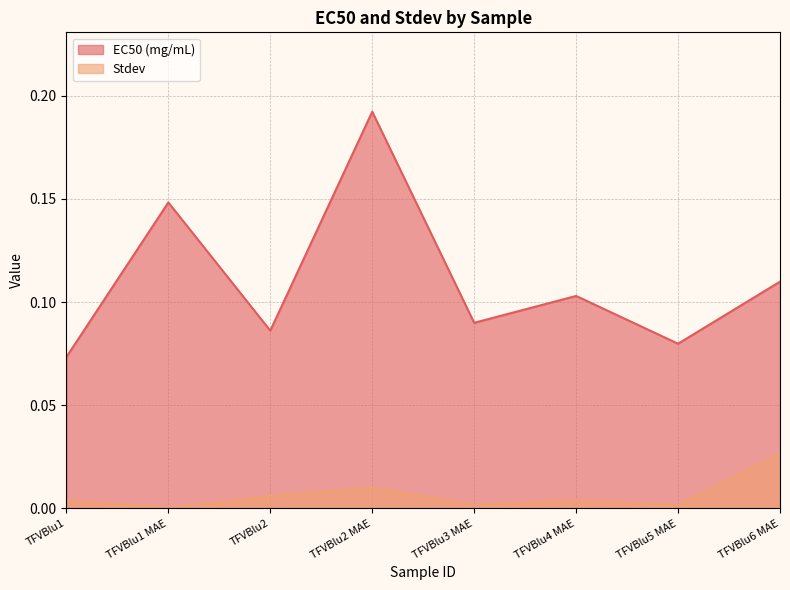

At how many categories does at least one series exceed 0?

8